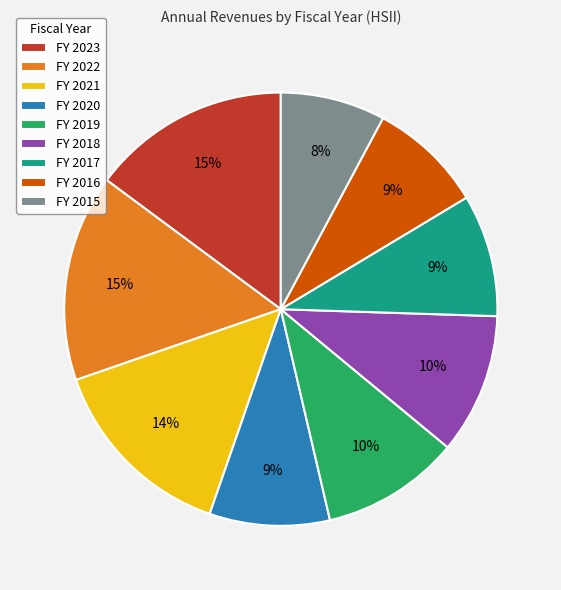

What percentage is the FY 2022 slice, to the nearest percent?

15%